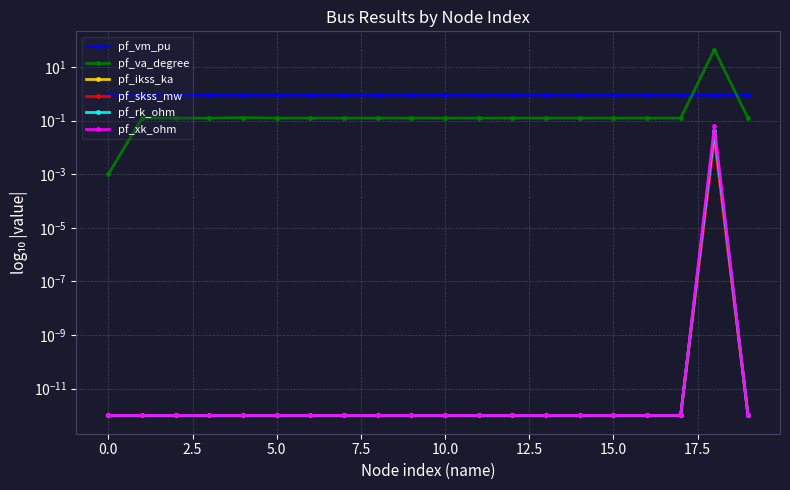

What is the difference between the highest and lowest values at 11?

0.9